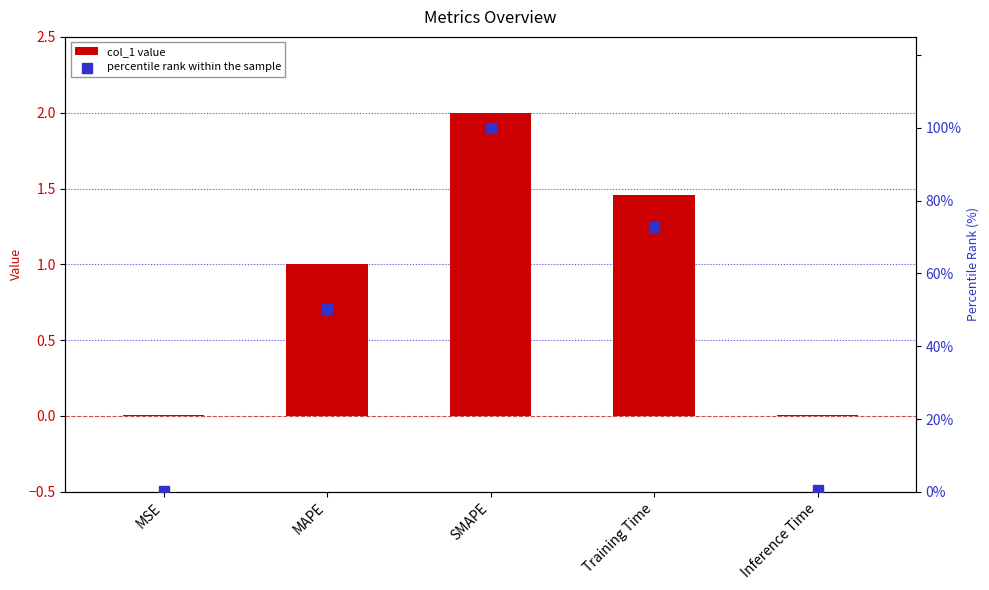

Is the value of percentile rank within the sample at Inference Time greater than the value of col_1 value at Inference Time?

Yes